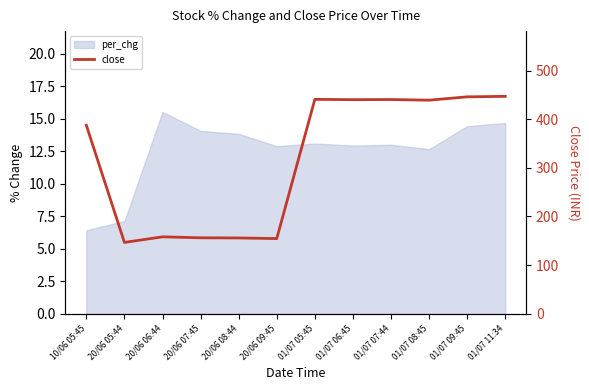

What is the average value?

317.7